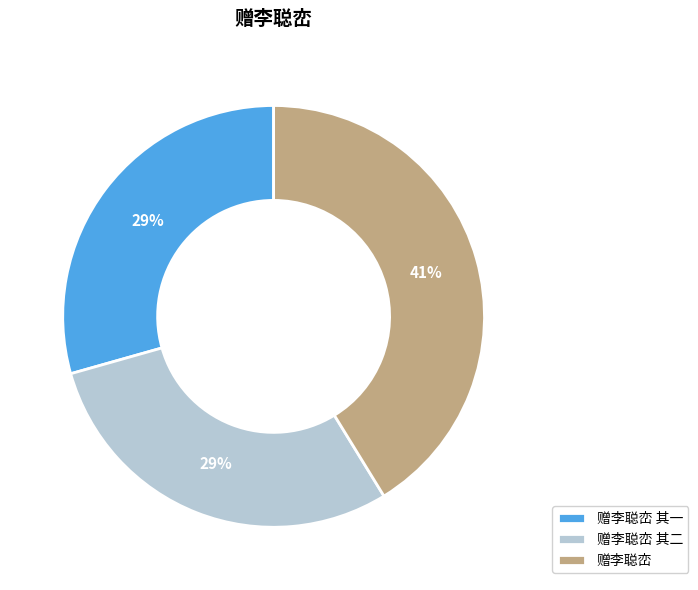

What is the largest slice in the pie chart?

赠李聪峦